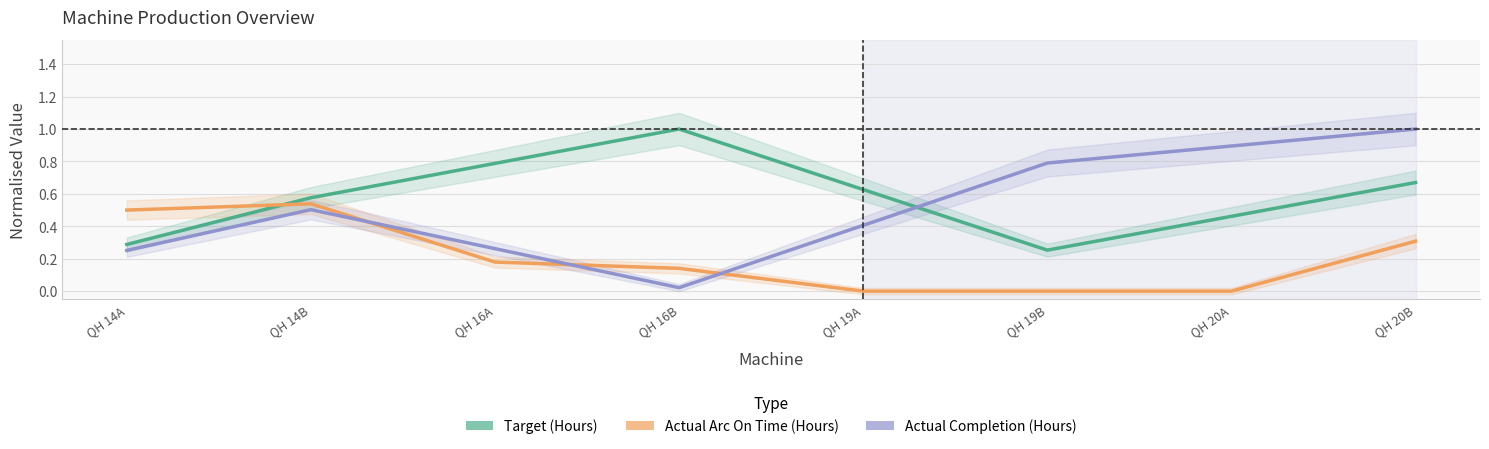

At which label does Actual Completion (Hours) reach its minimum?

QH 16B